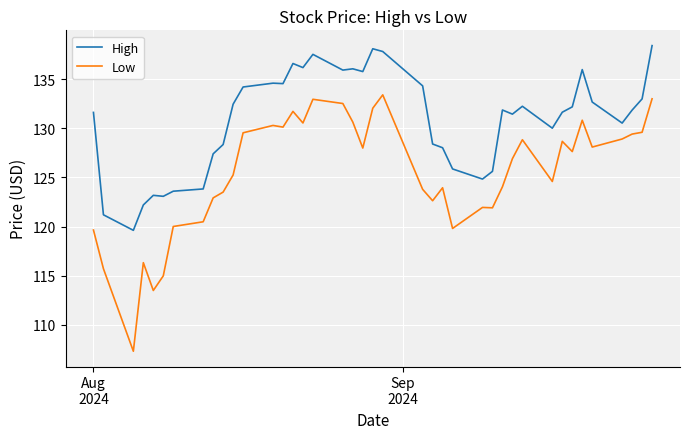

Rank the series by their maximum value, from highest to lowest.

High, Low